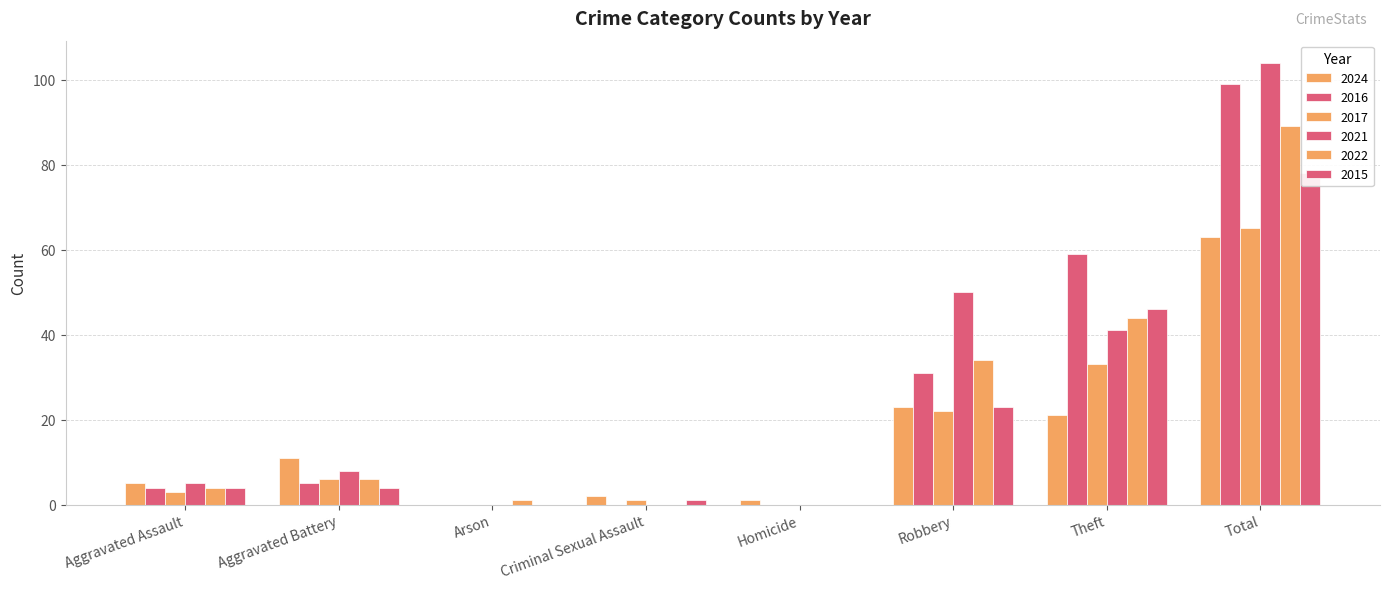

At Aggravated Battery, list the series in order from smallest to largest.

2015, 2016, 2017, 2022, 2021, 2024